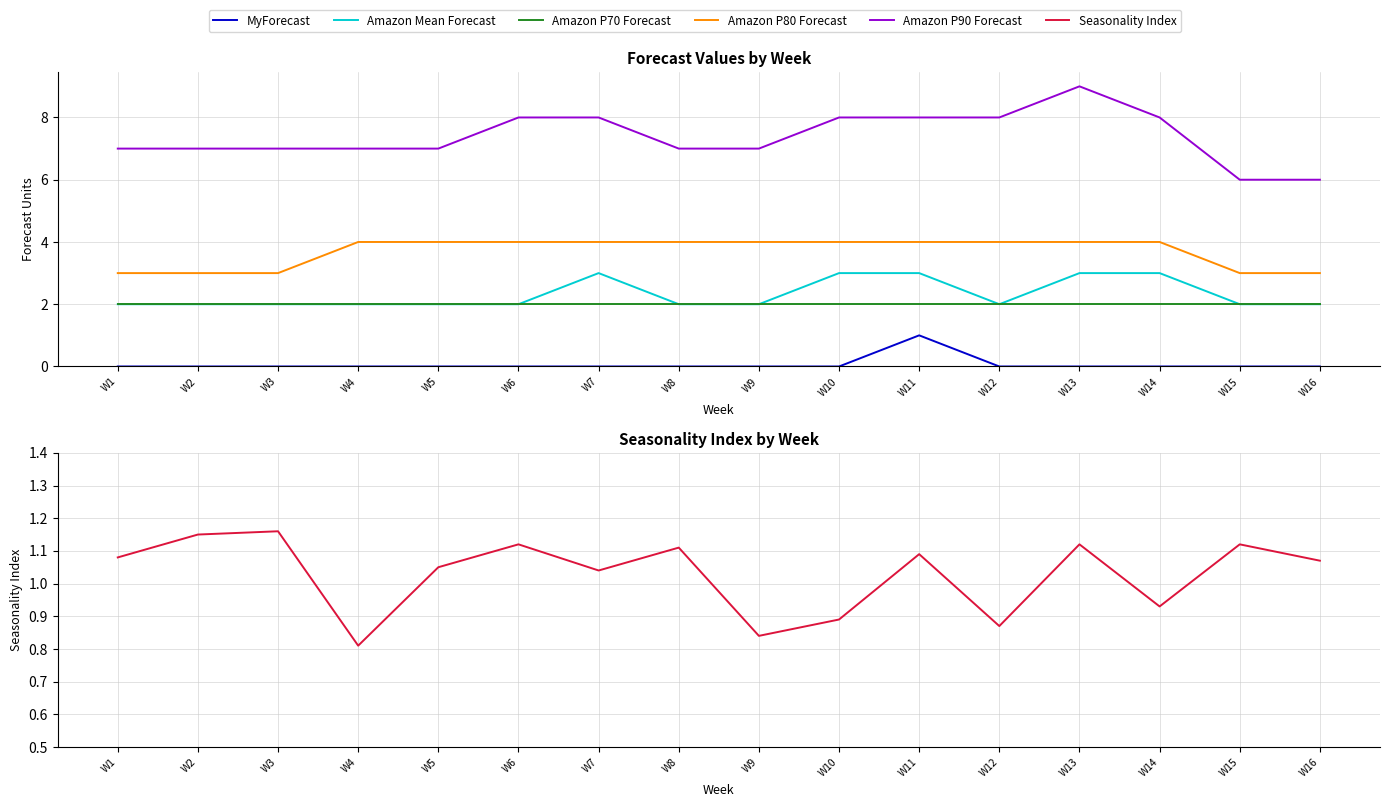

Which series has the largest range (max minus min)?

Amazon P90 Forecast